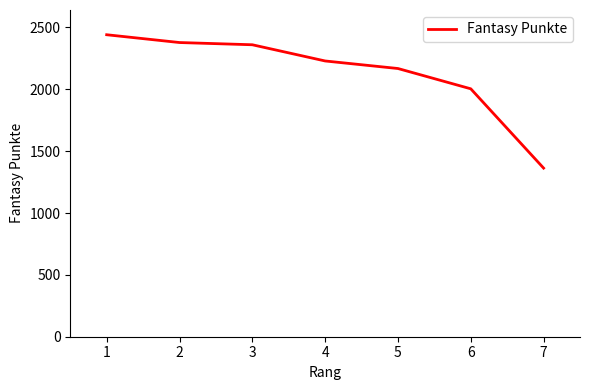

How many lines are shown in the chart?

1